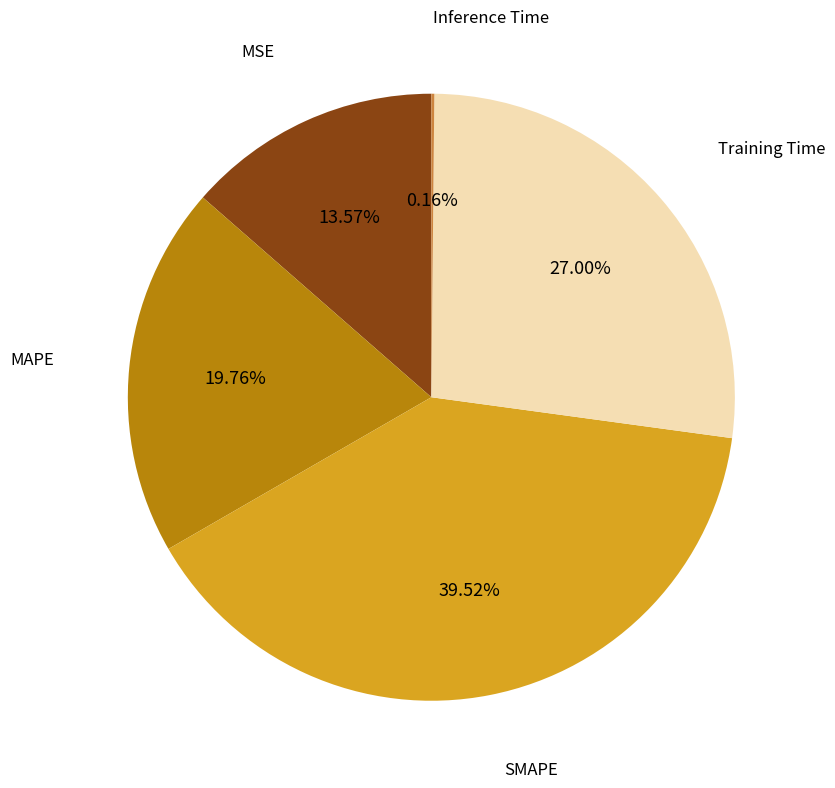

Is there a majority slice in this chart?

No